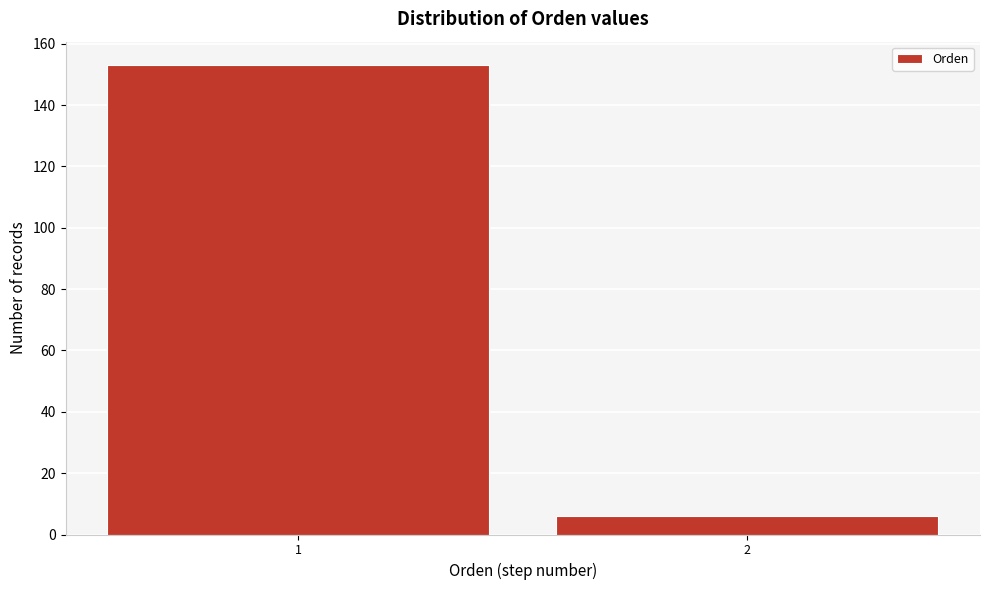

Reading right to left, extract all data points from this chart.

6	153